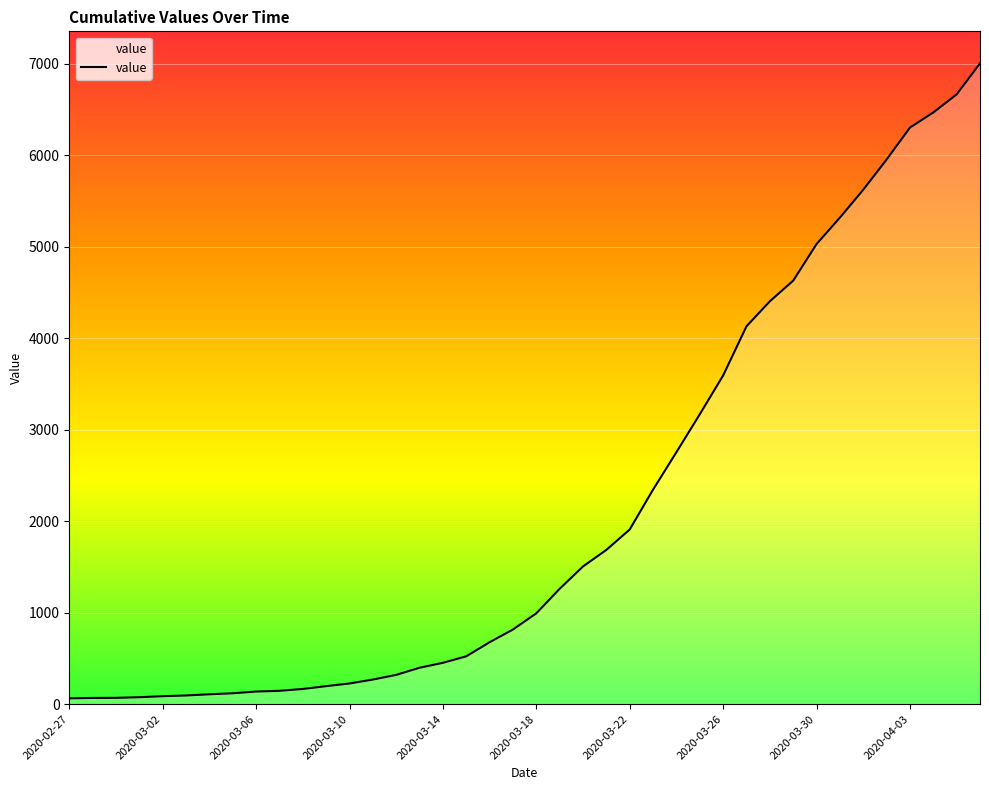

What is the difference between the maximum and minimum values?

6939